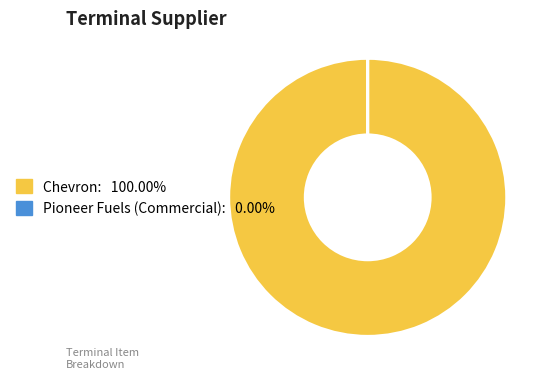

Does any single category account for the majority?

Yes